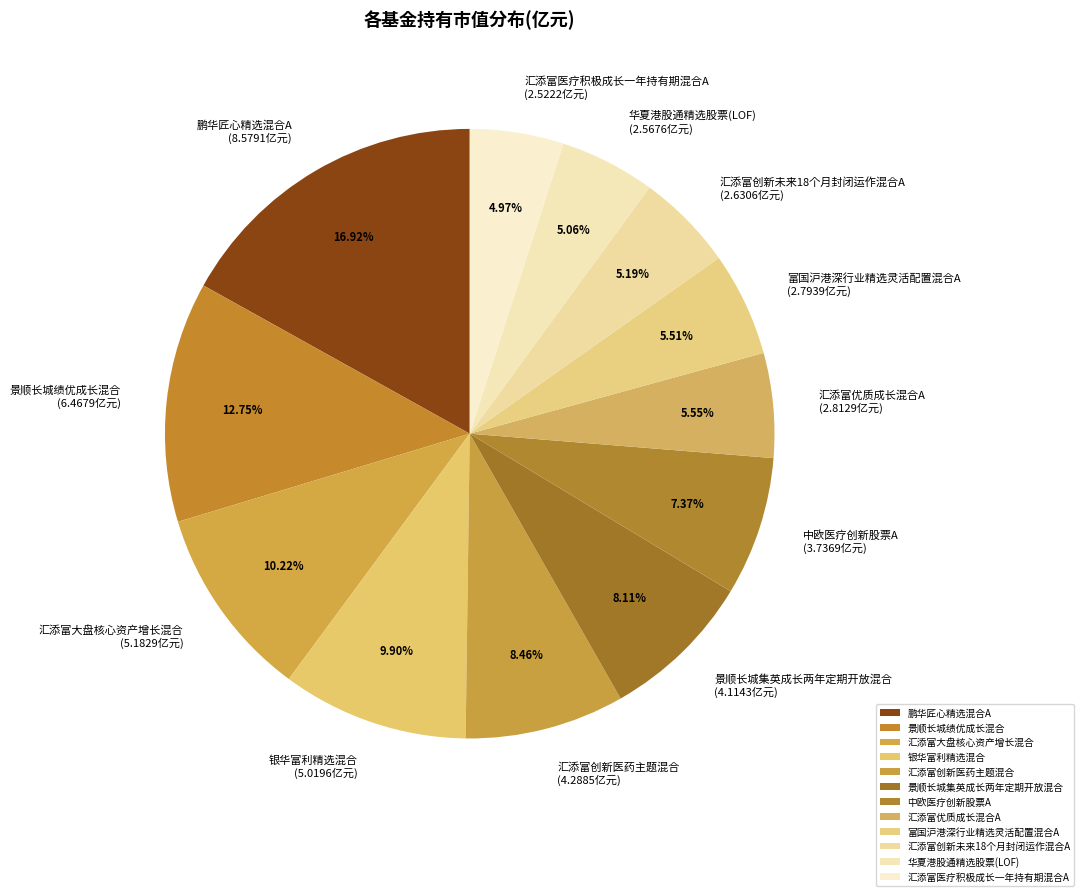

Combined, what portion of the pie is 富国沪港深行业精选灵活配置混合A and 汇添富医疗积极成长一年持有期混合A?

10.5%